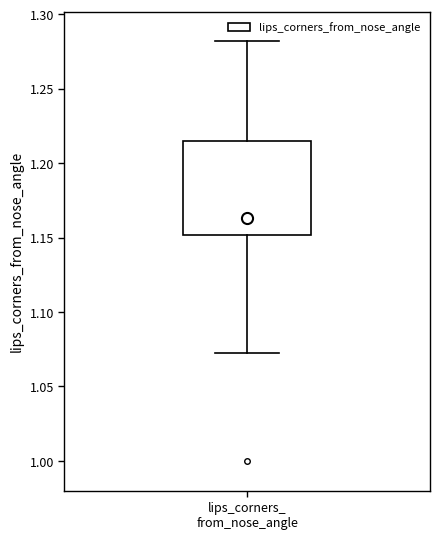

Read this box plot against the y-axis: the position of the median line, the range covered by the box, and the ends of both whiskers. The values are not printed on the chart, so give them approximately, as read against the axis.

median 1.165, box 1.150 to 1.215, whiskers 1.070 to 1.280